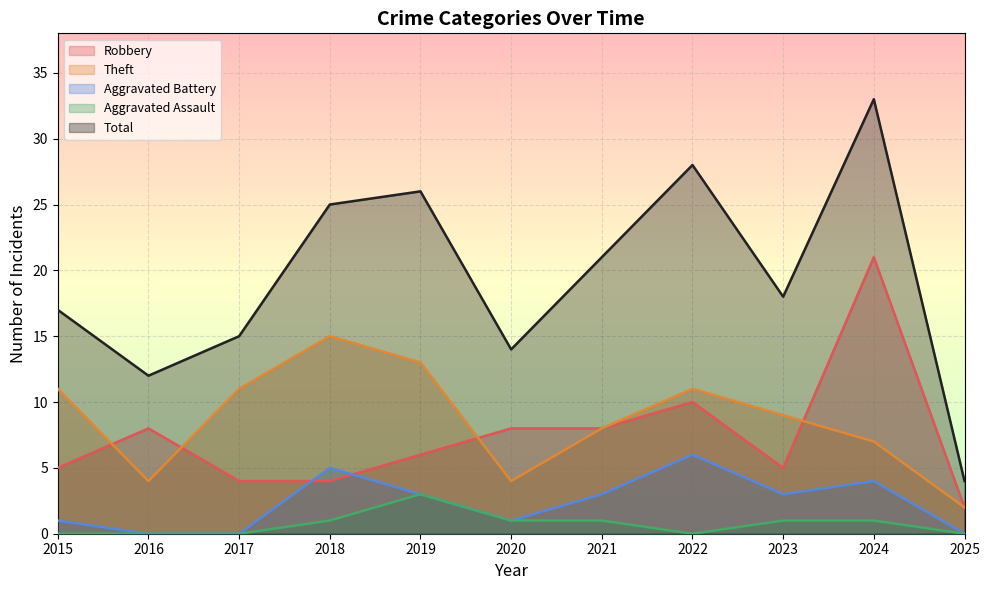

At which category does the chart reach its peak across all series?

2024